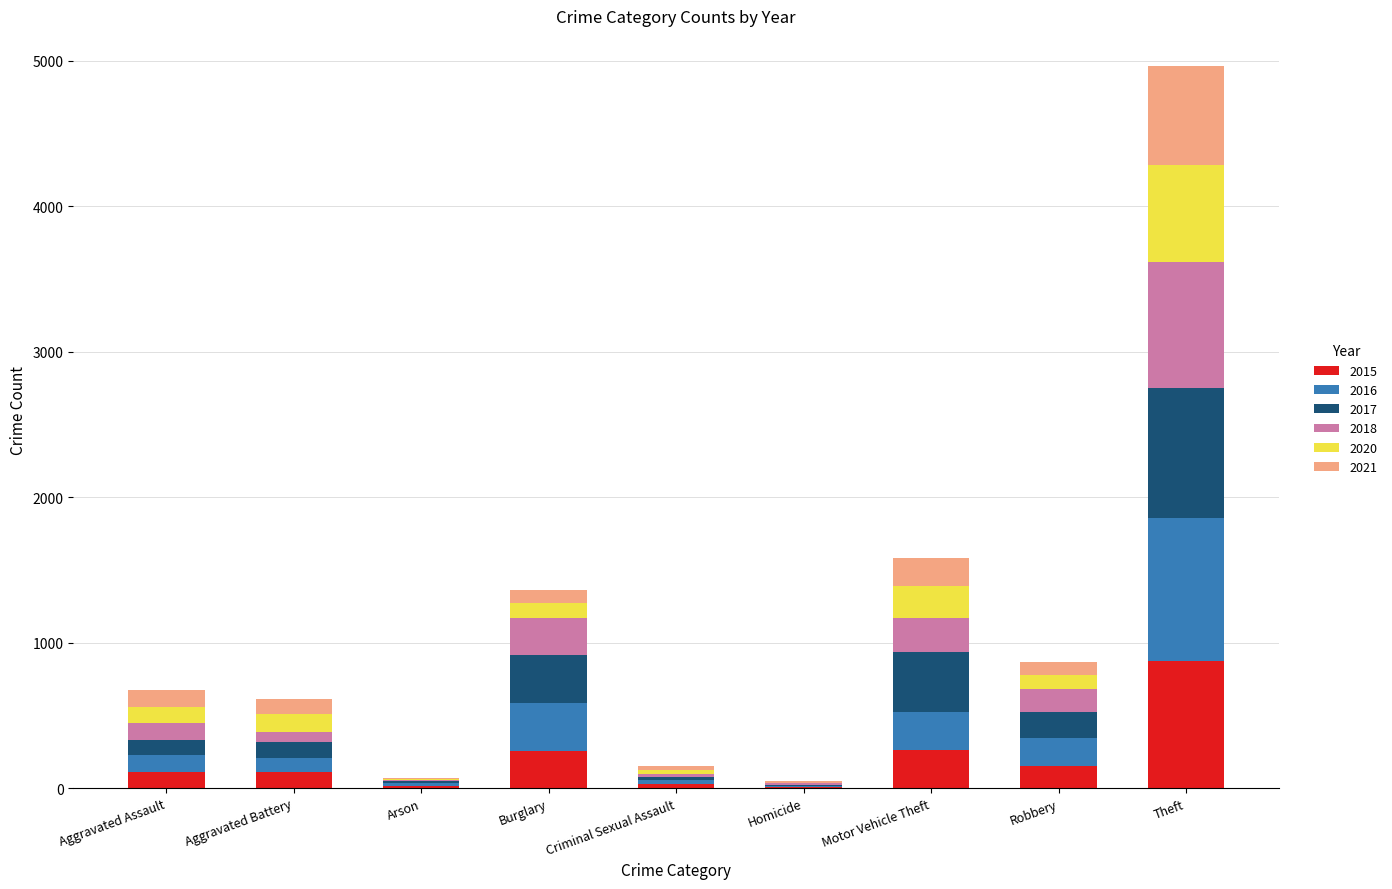

Which category has the highest value in the 2015 series?

Theft